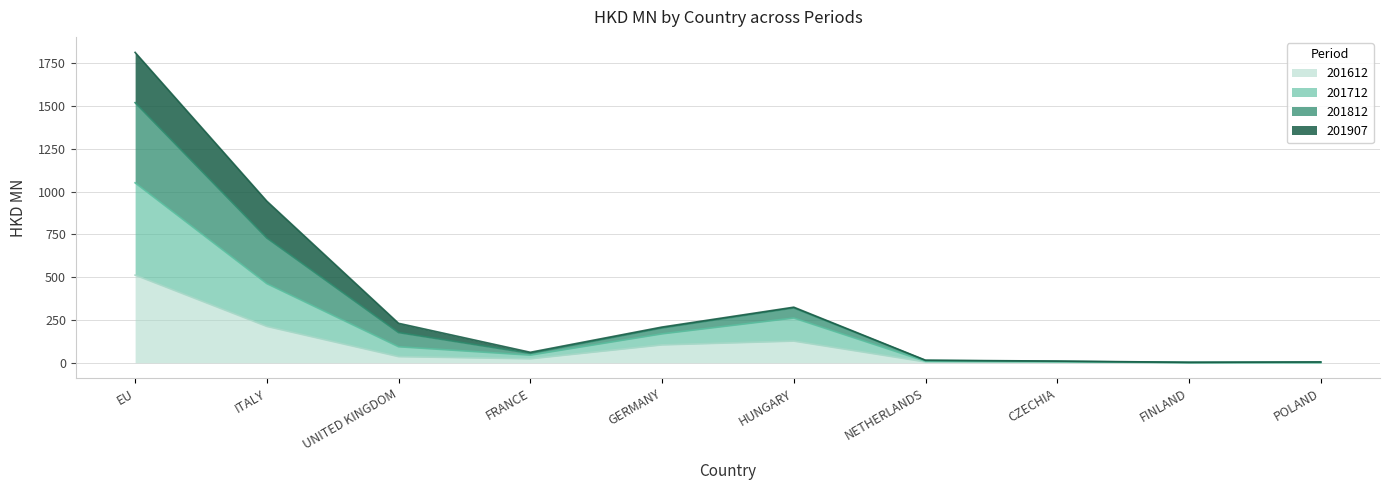

What is the maximum value for 201612?

512.3